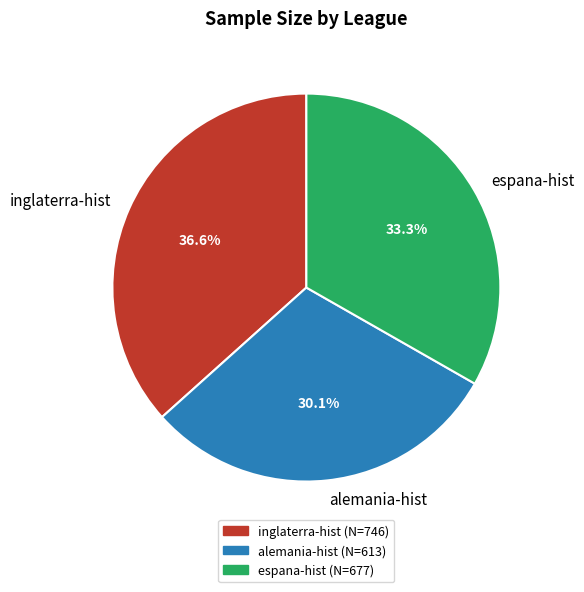

To the nearest percent, what percentage of the pie is espana-hist?

33%